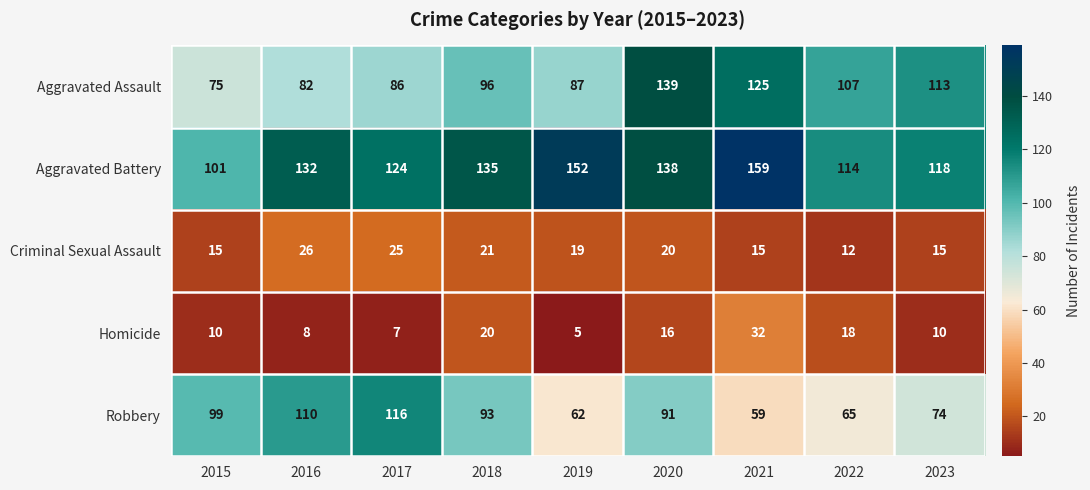

What is the smallest value displayed?

5